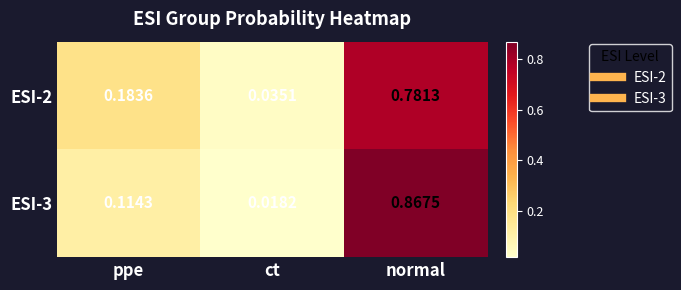

List the labels in order of ESI-3 value, largest first.

normal, ppe, ct